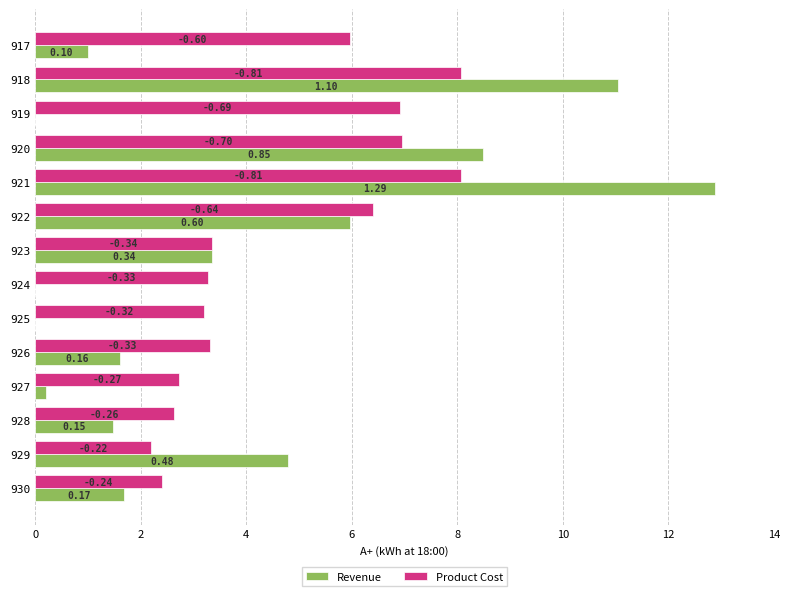

At how many categories does at least one series exceed 2?

14